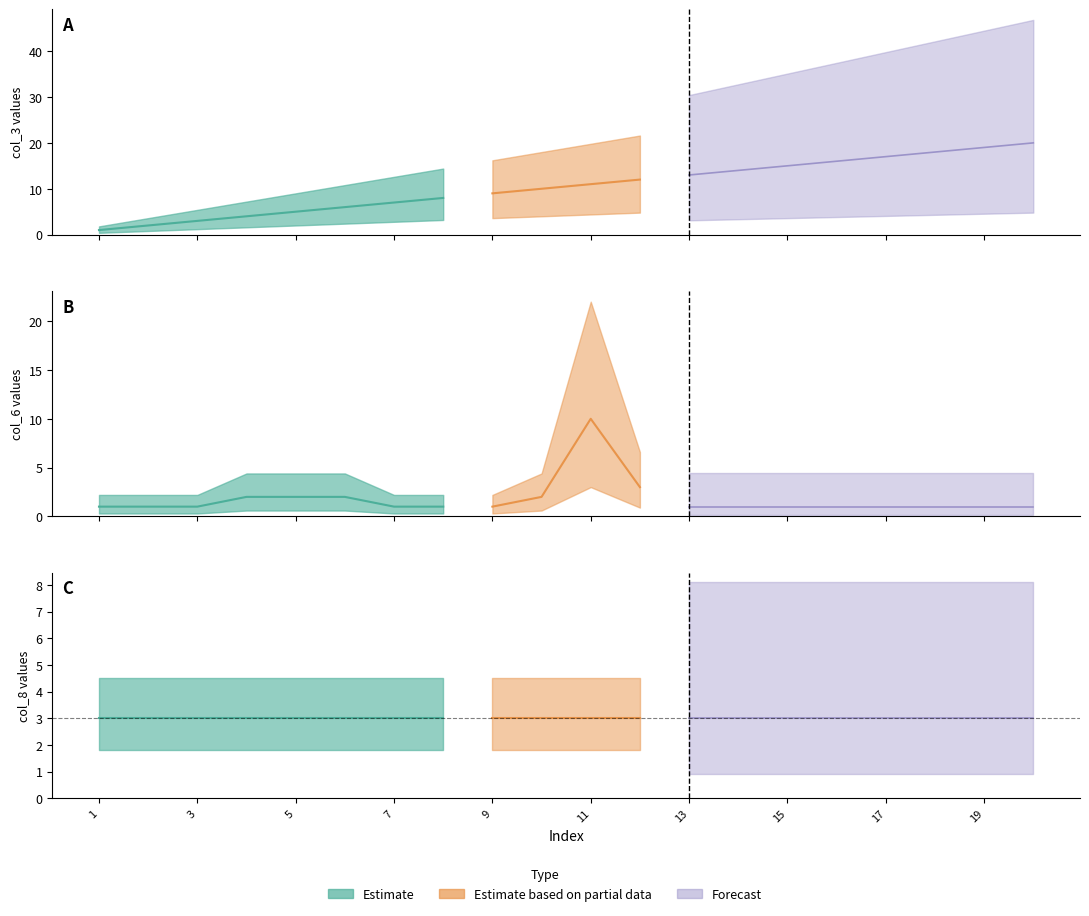

Reading left to right, transcribe all the data shown in this chart.

col_3: 1=1	2=2	3=3	4=4	5=5	6=6	7=7	8=8	9=9	10=10	11=11	12=12	13=13	14=14	15=15	16=16	17=17	18=18	19=19	20=20
col_6: 1=1	2=1	3=1	4=2	5=2	6=2	7=1	8=1	9=1	10=2	11=10	12=3	13=1	14=1	15=1	16=1	17=1	18=1	19=1	20=1
col_8: 1=3	2=3	3=3	4=3	5=3	6=3	7=3	8=3	9=3	10=3	11=3	12=3	13=3	14=3	15=3	16=3	17=3	18=3	19=3	20=3